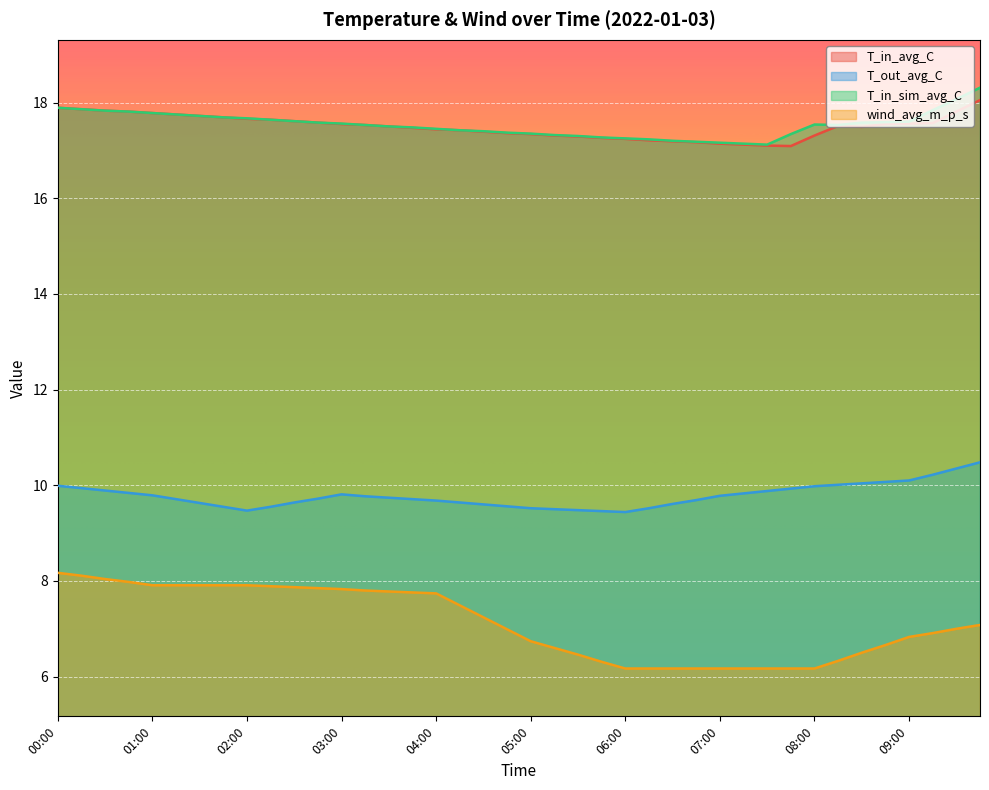

The wind_avg_m_p_s series shows 7.0 at 04:45. True or false?

True